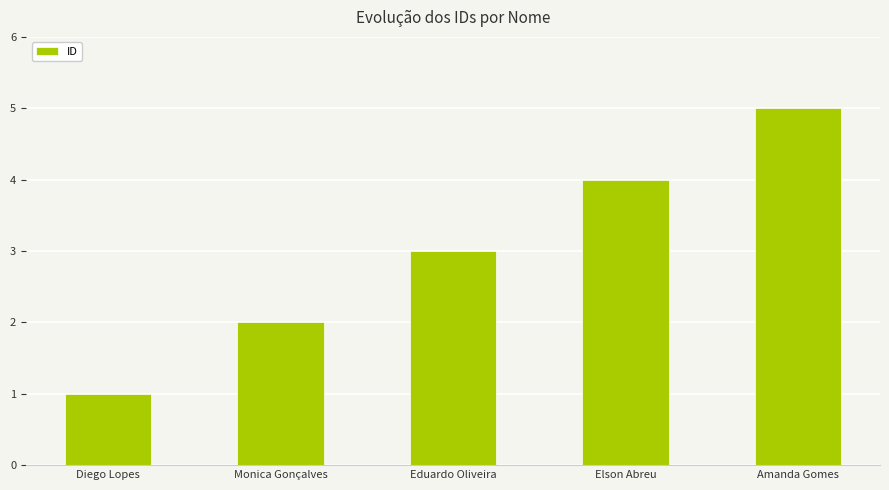

What is the change in value from Eduardo Oliveira to Amanda Gomes?

+2